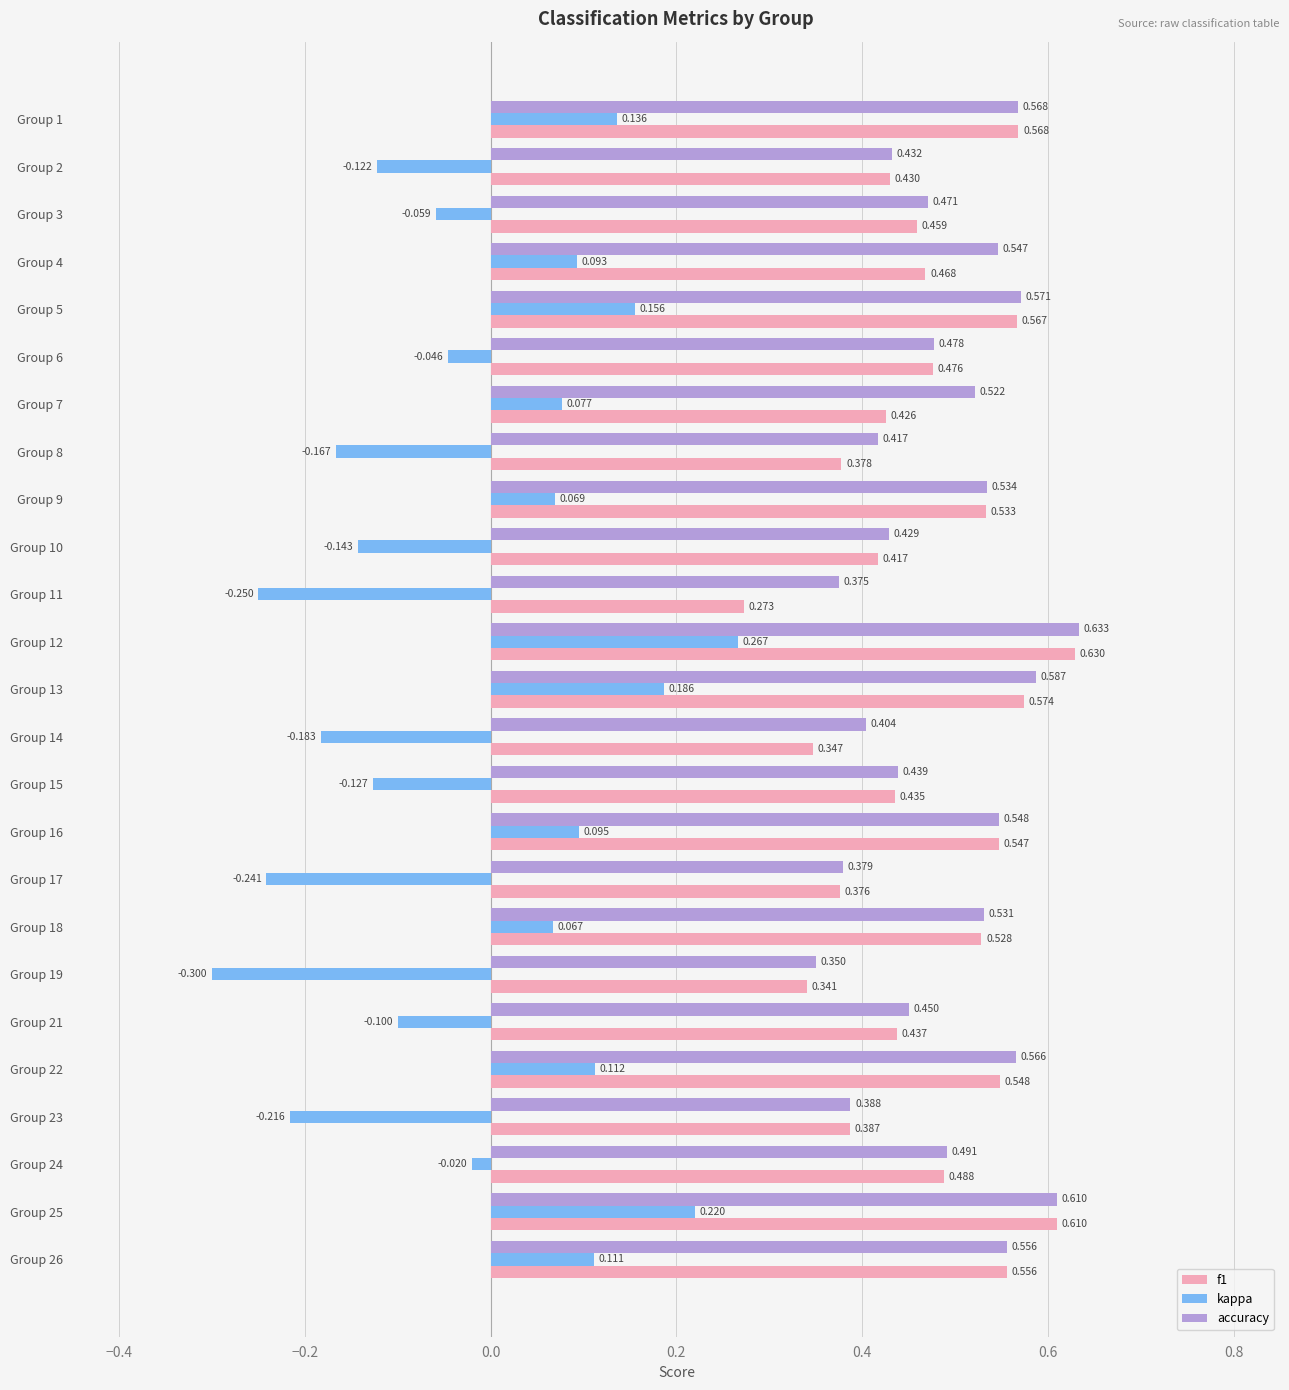

Which label corresponds to the largest value in the chart?

Group 12